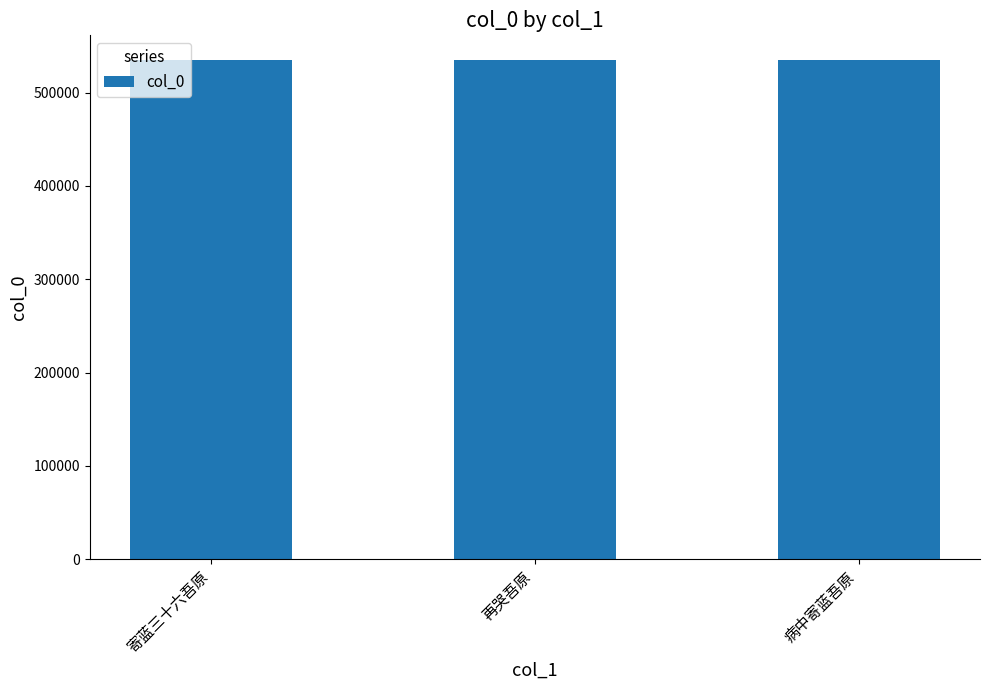

The chart shows a value of 296347 at 再哭吾原. True or false?

False